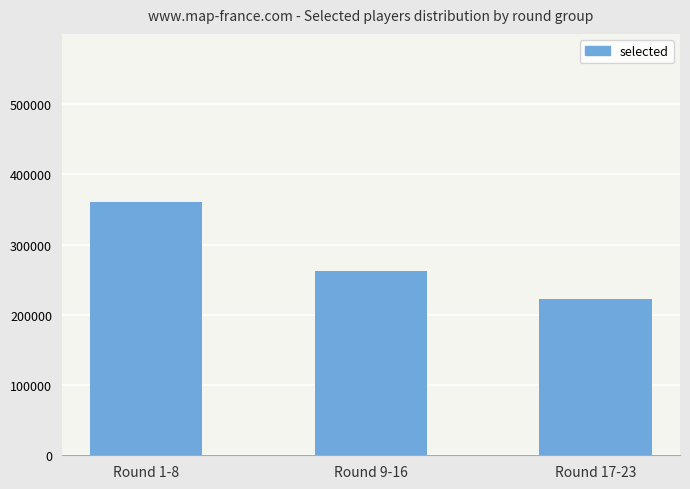

Reading left to right, extract all data points from this chart.

Round 1-8=361281	Round 9-16=262741	Round 17-23=222235